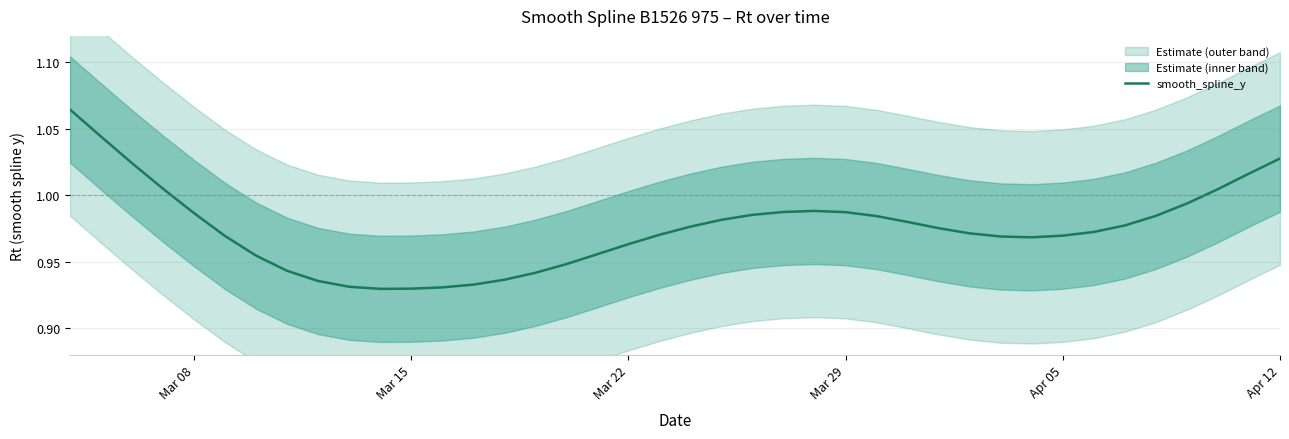

Is this an area chart (filled region under the line)?

No